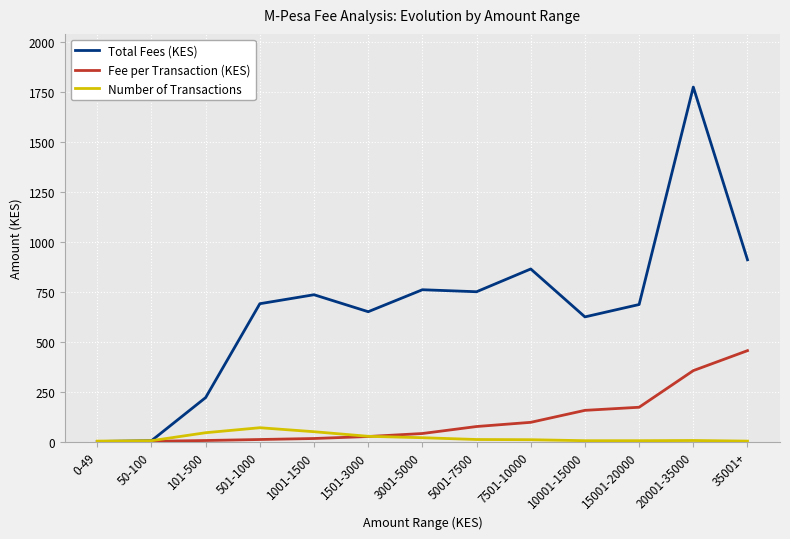

True or false: Number of Transactions has a value of 9.0 at 7501-10000.

True